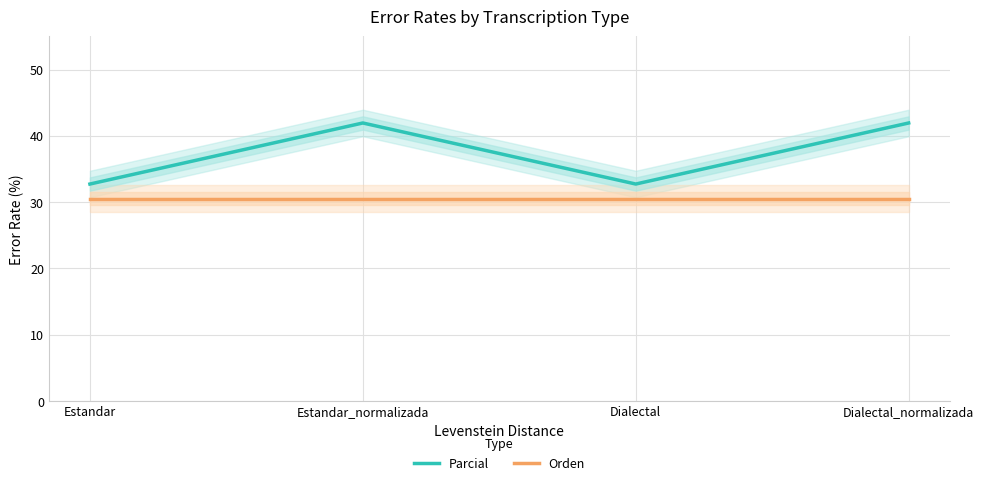

True or false: Parcial and Orden intersect in this chart.

False